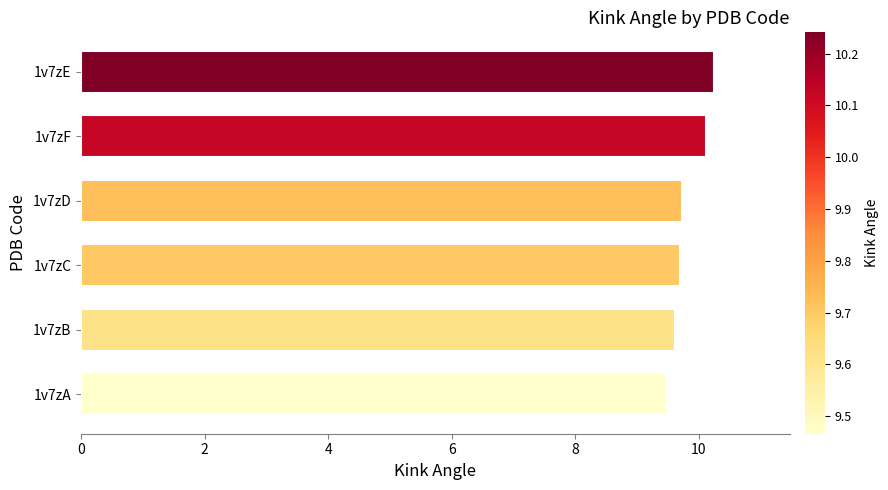

How many values are between 9 and 10?

4